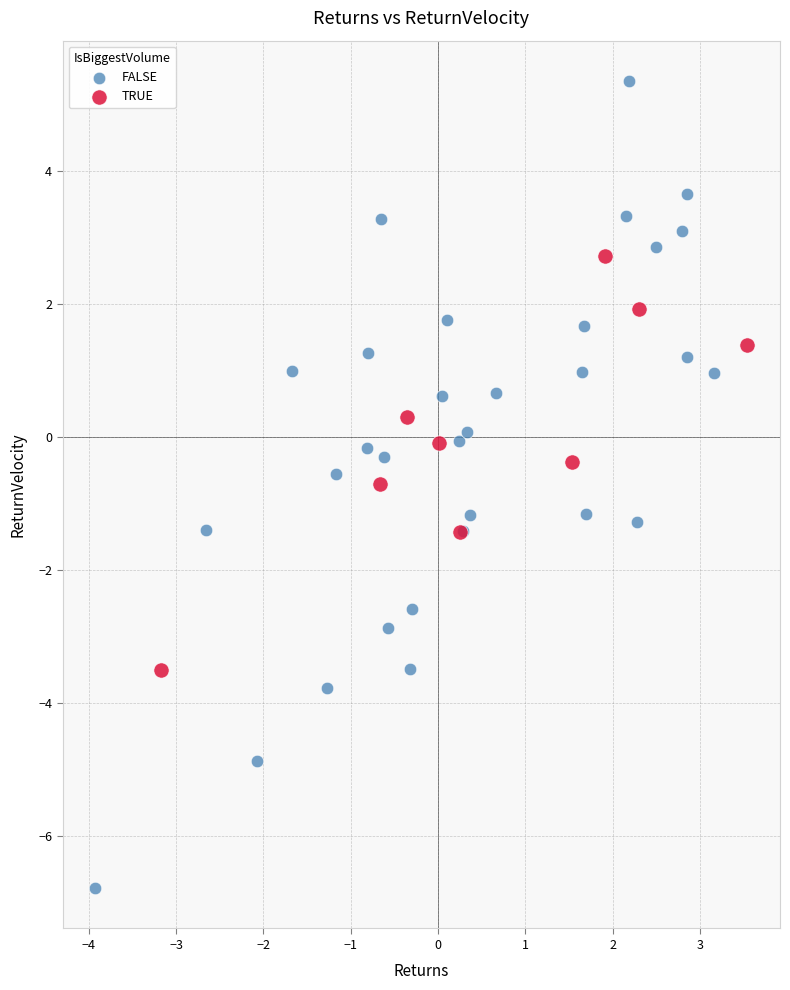

Which series contains the lowest Y value?

FALSE